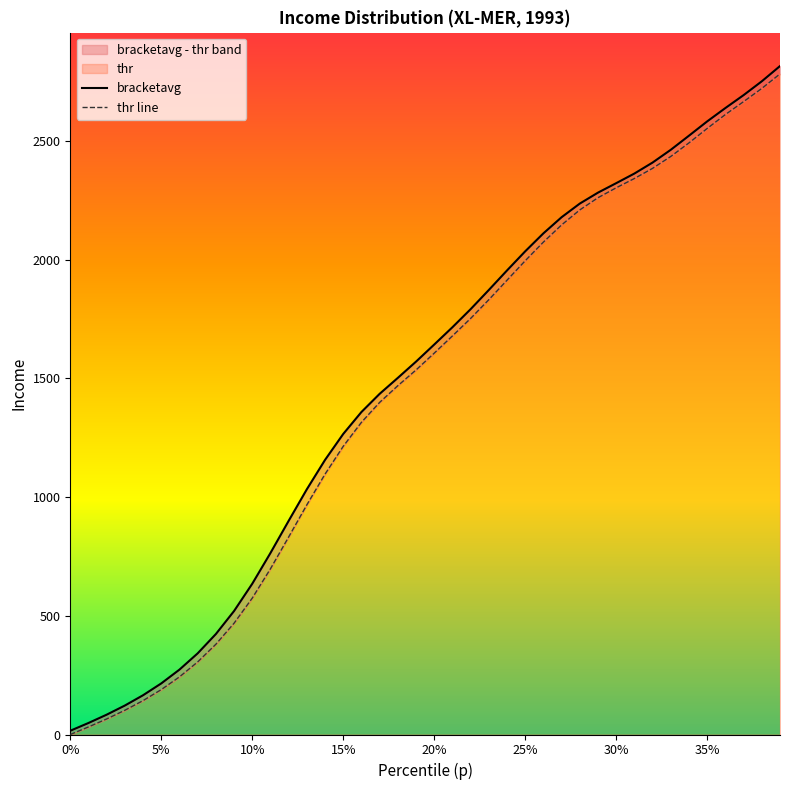

Is the value of thr at 0.36 greater than the value of bracketavg at 0.2?

Yes